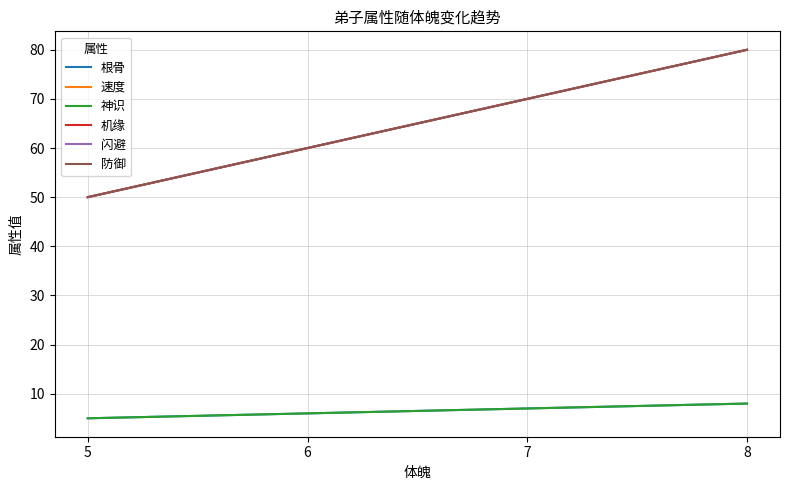

Is this an area chart (filled region under the line)?

No